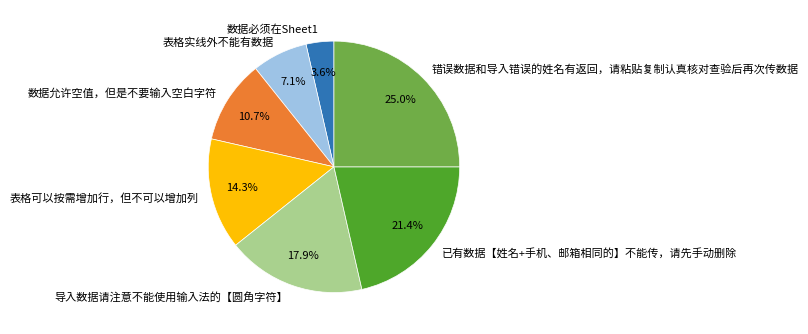

Is the sum of 数据必须在Sheet1 and 表格可以按需增加行，但不可以增加列 greater than half?

No